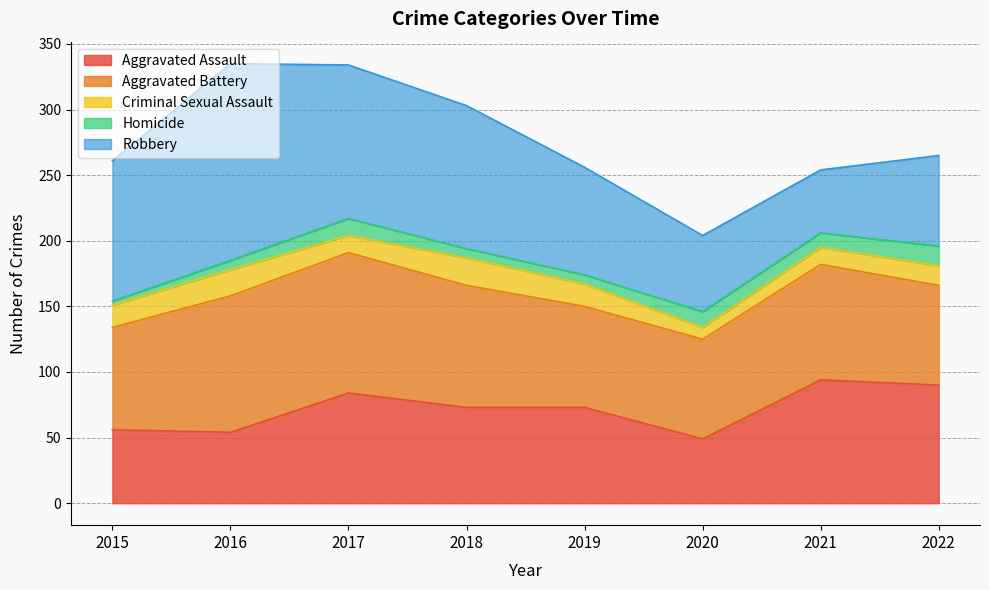

What is the minimum value shown in the chart?

3